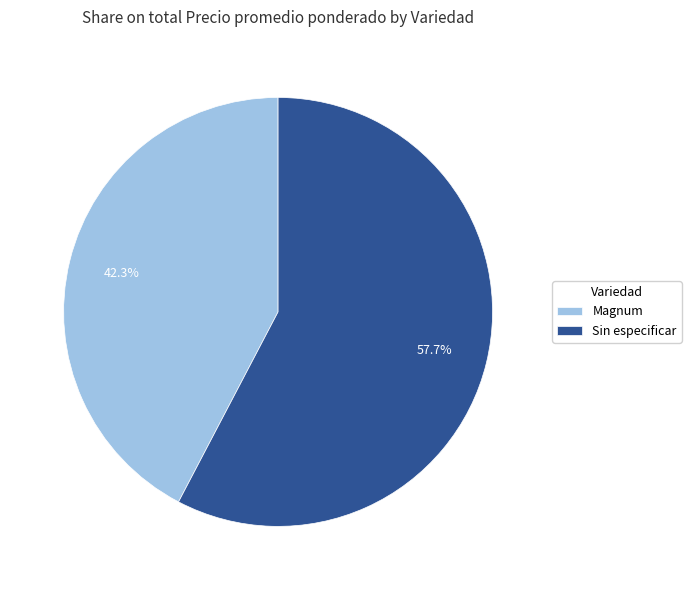

Count the number of slices in the pie.

2